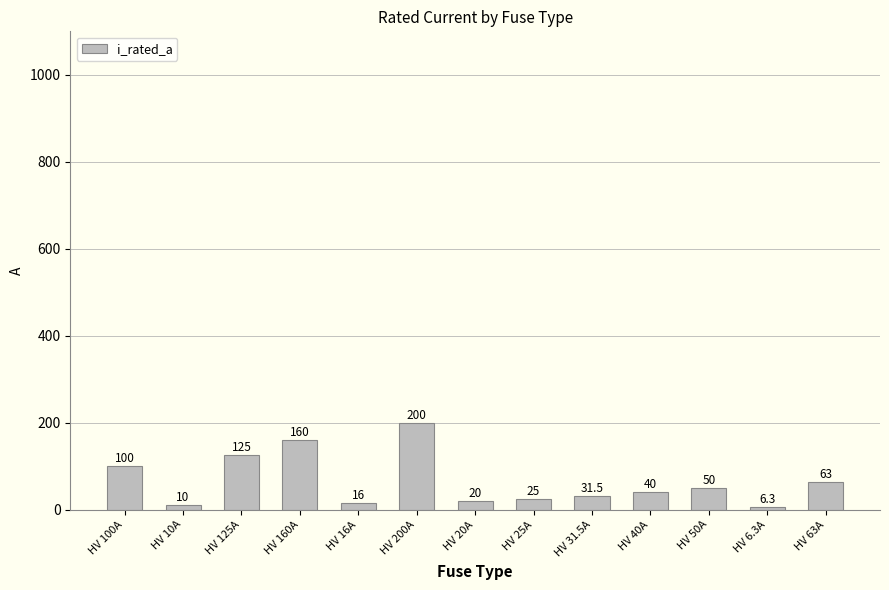

What is the approximate value at HV 10A?

10.0